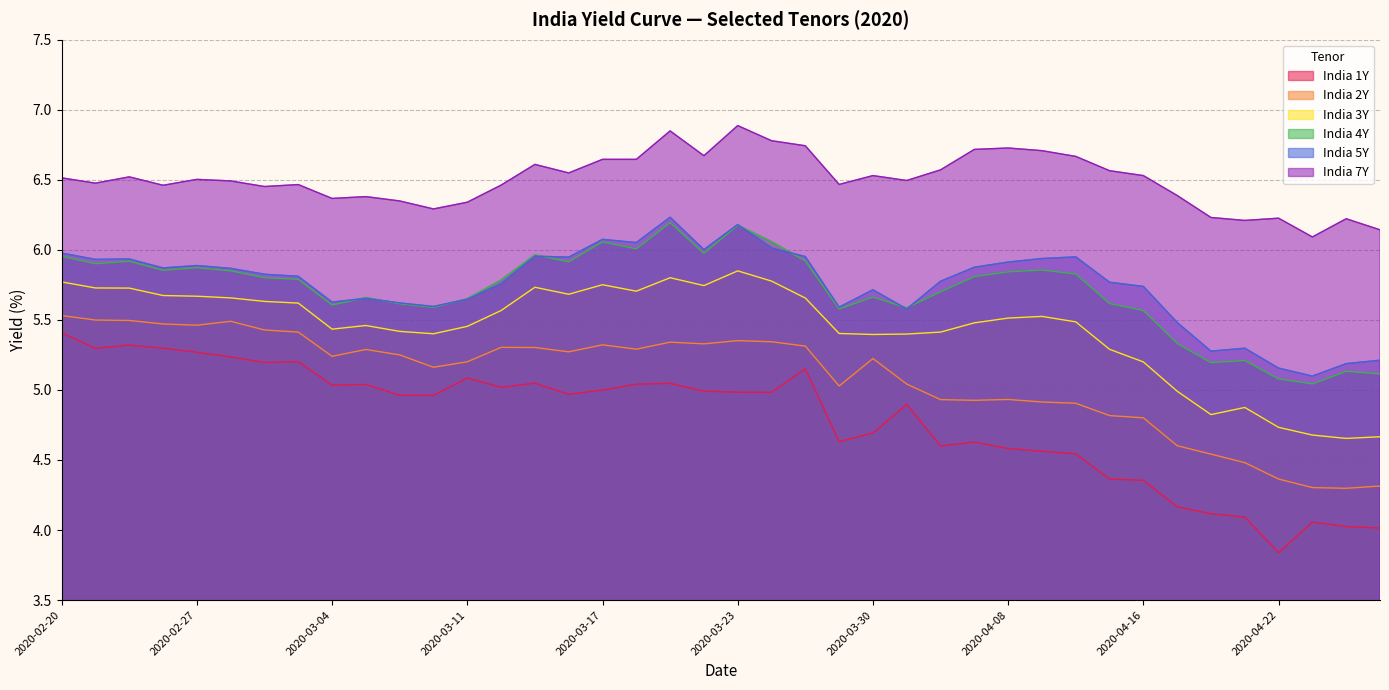

Between 2020-03-26 and 2020-04-08, which is larger?

2020-03-26